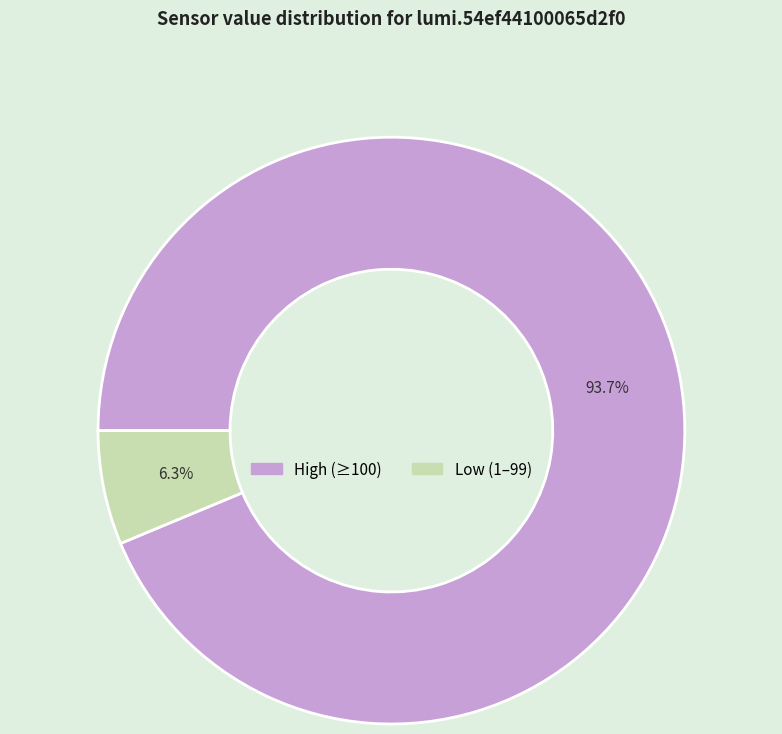

Does any single category account for the majority?

Yes